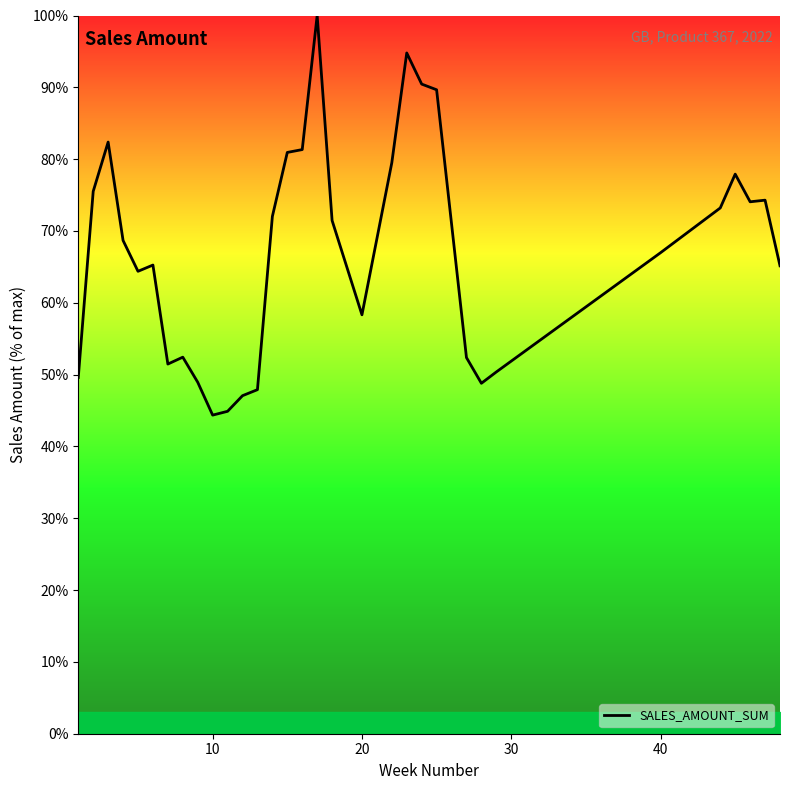

What is the greatest value displayed?

100.0